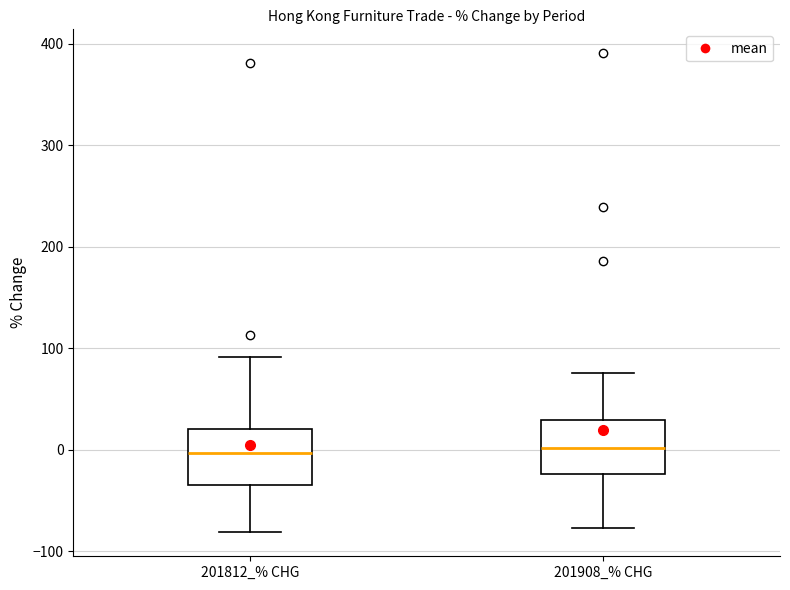

Where does the median line of the box for 201908_% CHG sit on the y-axis? The values are not printed on the chart, so give them approximately, as read against the axis.

0